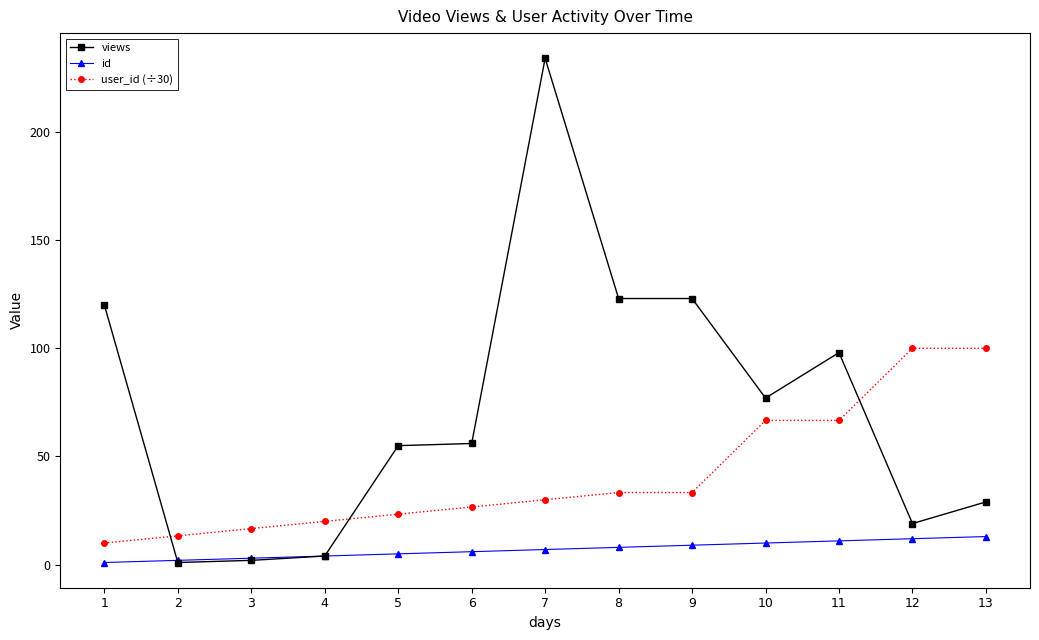

What is the maximum value shown in the chart?

234.0